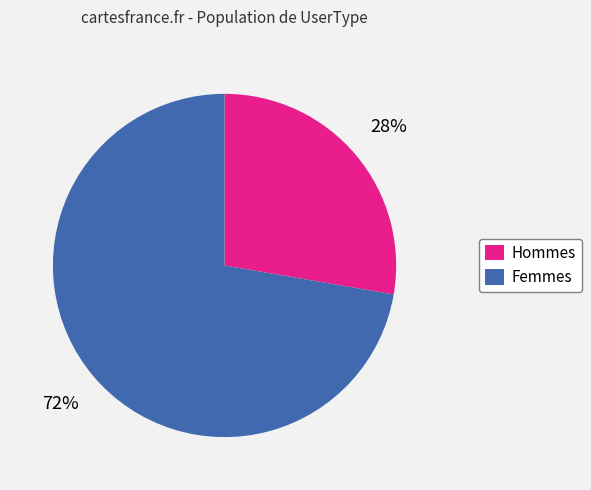

Which category has the smallest portion of the pie?

Hommes